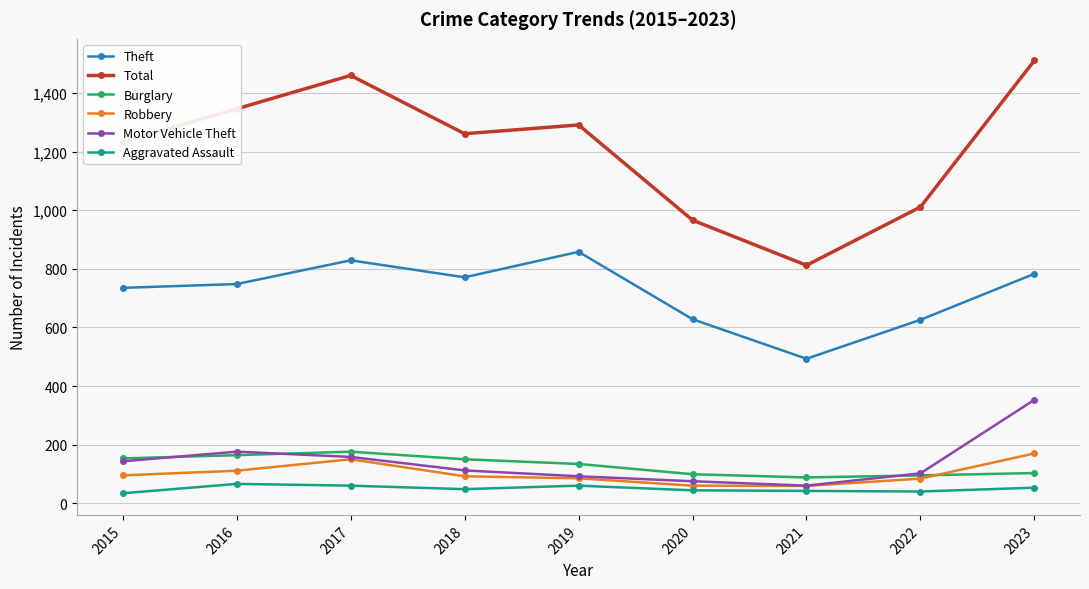

What is the approximate value of Robbery at 2023?

170